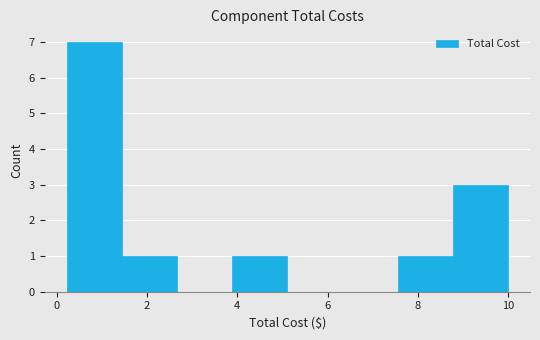

Which range on the x-axis has the tallest bar?

0.2 to 1.4